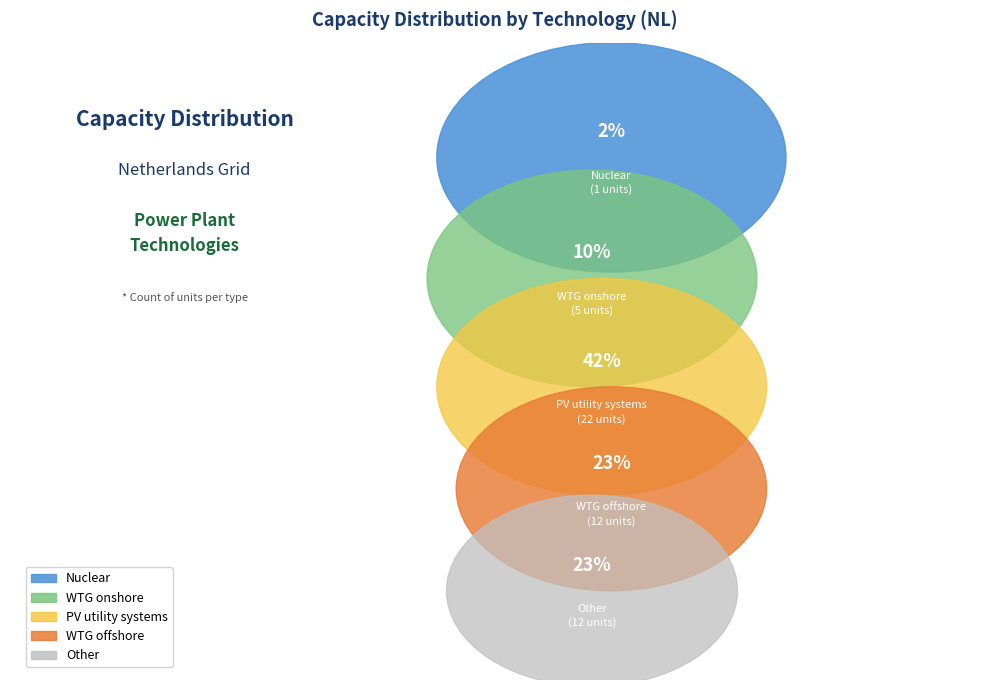

Do Other and Nuclear together represent more than half of the pie?

No